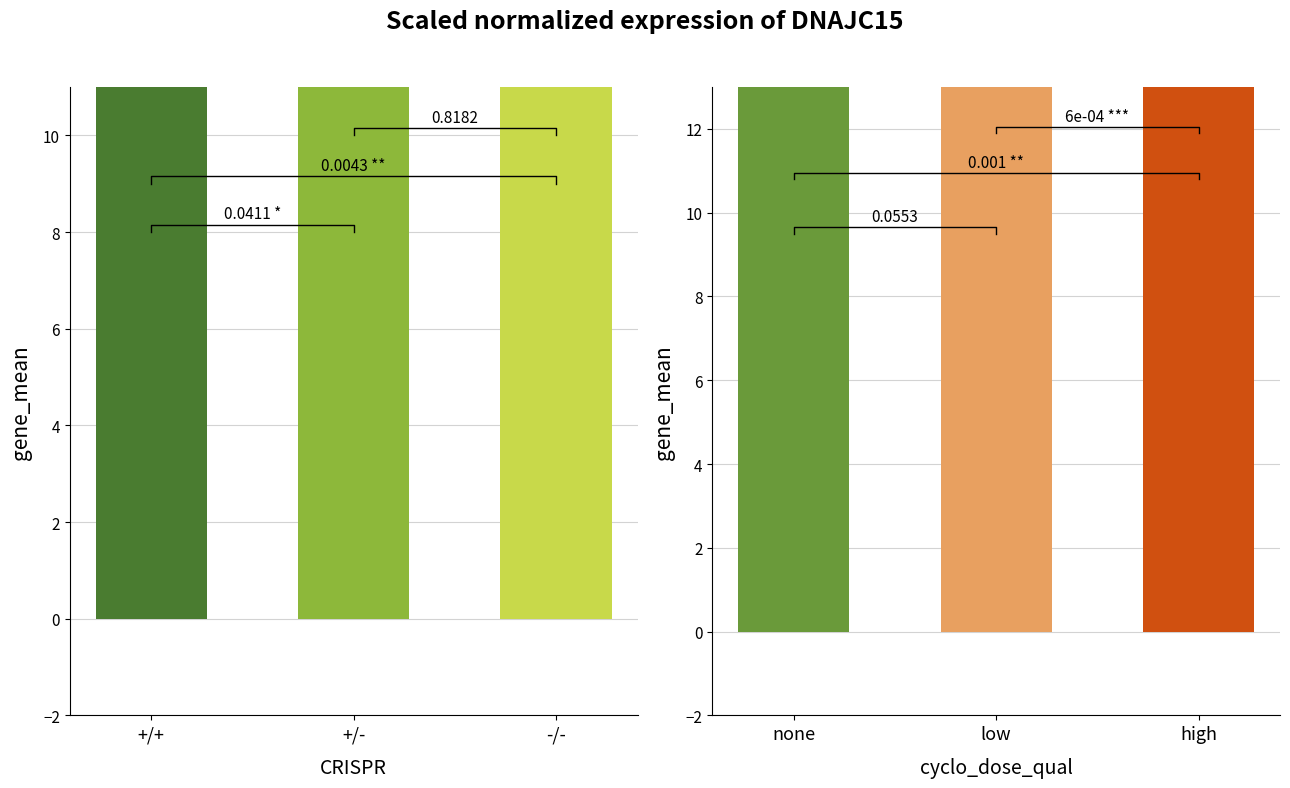

Between +/- and +/+, which is larger?

+/+